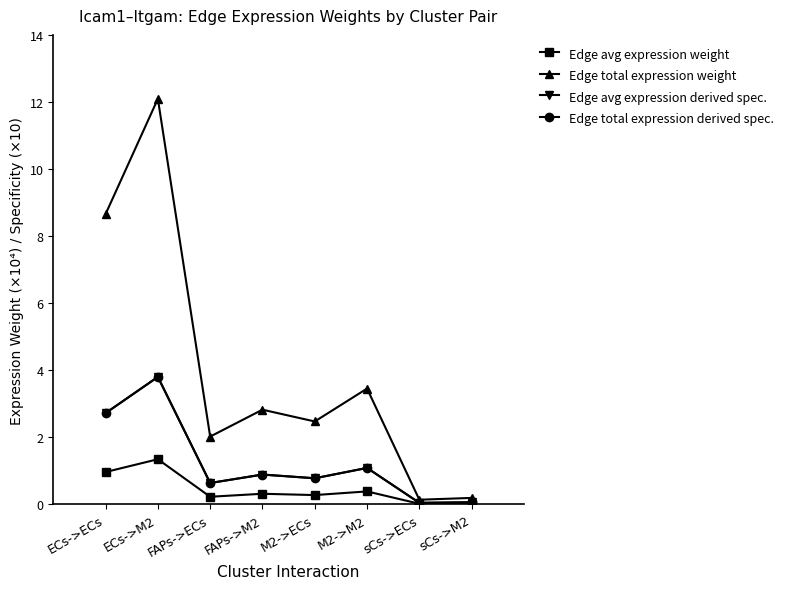

Reading left to right, extract all data points from this chart.

Edge avg expression weight: ECs->ECs=1.0	ECs->M2=1.3	FAPs->ECs=0.2	FAPs->M2=0.3	M2->ECs=0.3	M2->M2=0.4	sCs->ECs=0.0	sCs->M2=0.0
Edge total expression weight: ECs->ECs=8.7	ECs->M2=12.1	FAPs->ECs=2.0	FAPs->M2=2.8	M2->ECs=2.5	M2->M2=3.5	sCs->ECs=0.1	sCs->M2=0.2
Edge avg expression derived spec.: ECs->ECs=2.7	ECs->M2=3.8	FAPs->ECs=0.6	FAPs->M2=0.9	M2->ECs=0.8	M2->M2=1.1	sCs->ECs=0.0	sCs->M2=0.1
Edge total expression derived spec.: ECs->ECs=2.7	ECs->M2=3.8	FAPs->ECs=0.6	FAPs->M2=0.9	M2->ECs=0.8	M2->M2=1.1	sCs->ECs=0.0	sCs->M2=0.1